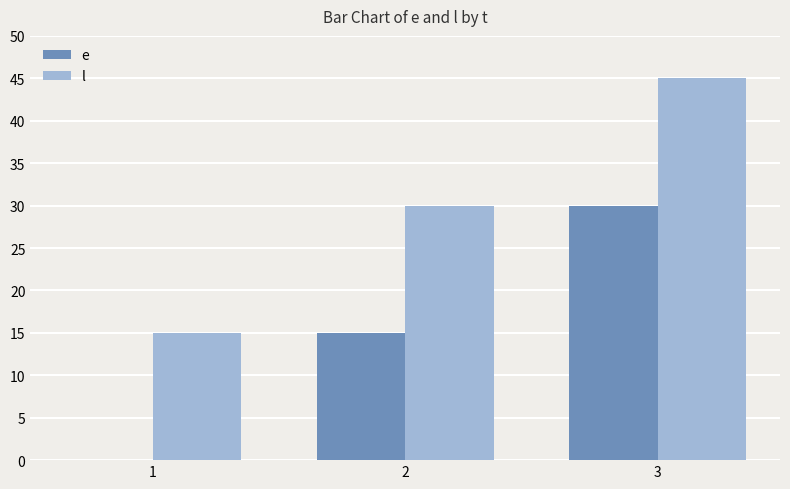

What value does the e series have at 3?

30